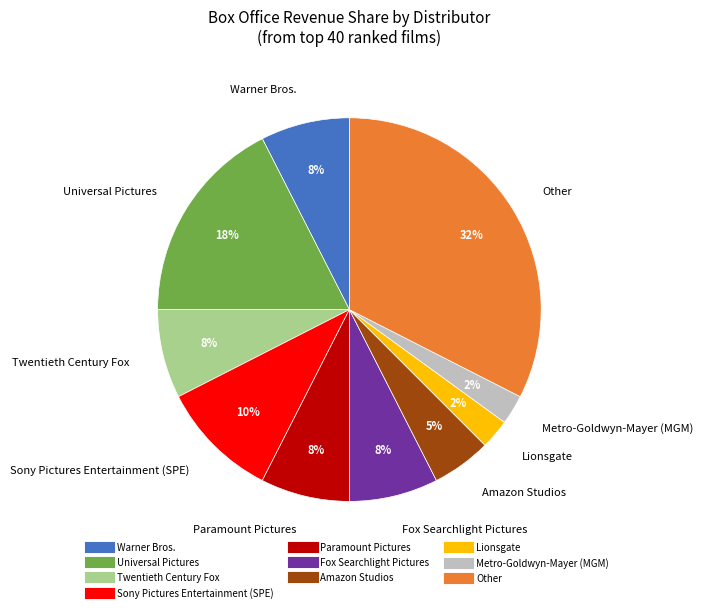

The Other slice represents 32% of the pie. True or false?

True